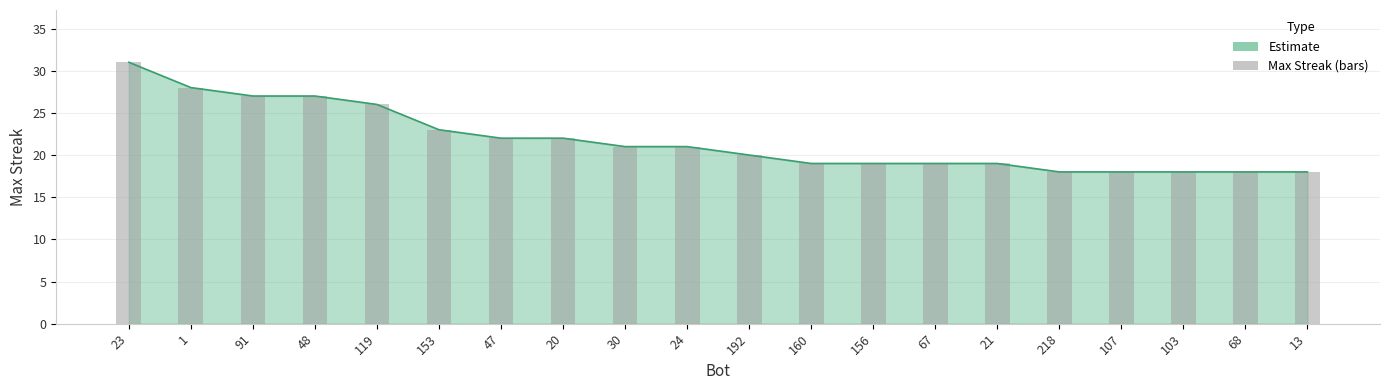

How many bars are there in total?

20